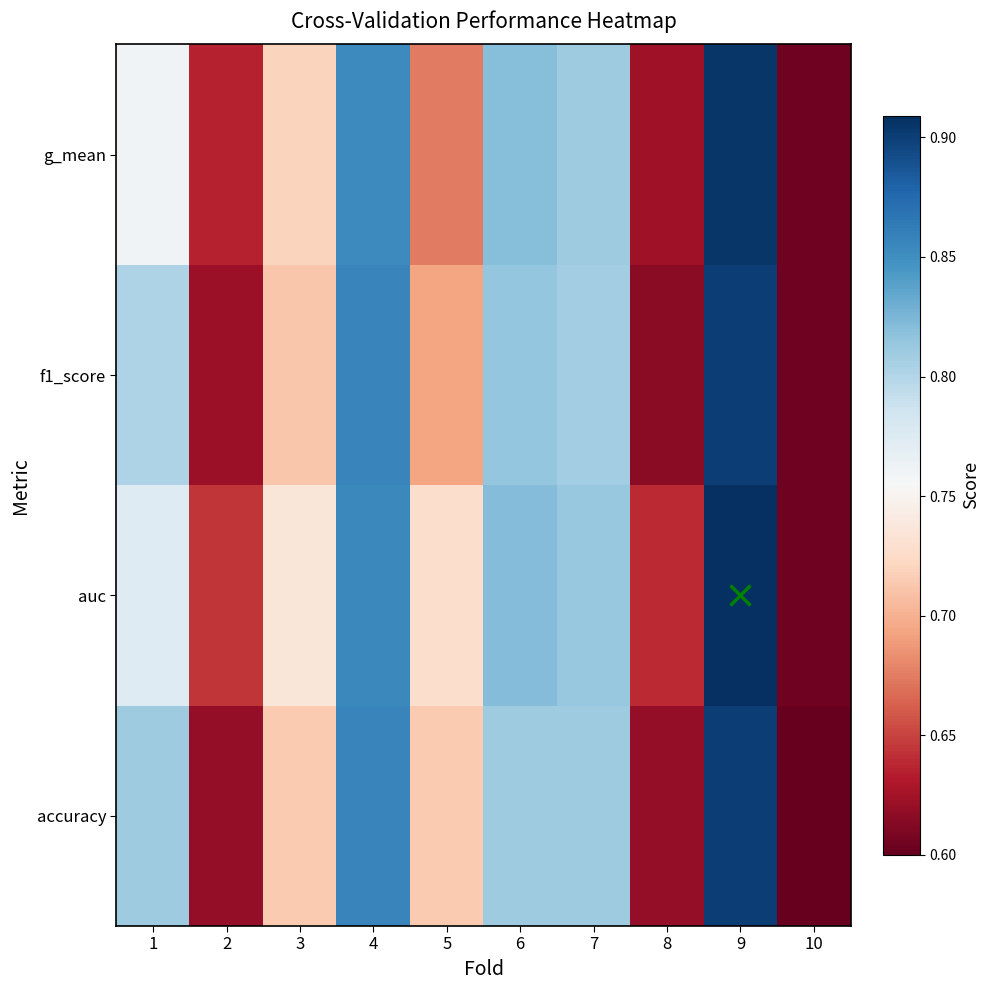

Reading left to right, what are all the values shown in this chart?

accuracy: 1=0.8	2=0.6	3=0.7	4=0.9	5=0.7	6=0.8	7=0.8	8=0.6	9=0.9	10=0.6
auc: 1=0.8	2=0.6	3=0.7	4=0.9	5=0.7	6=0.8	7=0.8	8=0.6	9=0.9	10=0.6
f1_score: 1=0.8	2=0.6	3=0.7	4=0.9	5=0.7	6=0.8	7=0.8	8=0.6	9=0.9	10=0.6
g_mean: 1=0.8	2=0.6	3=0.7	4=0.9	5=0.7	6=0.8	7=0.8	8=0.6	9=0.9	10=0.6